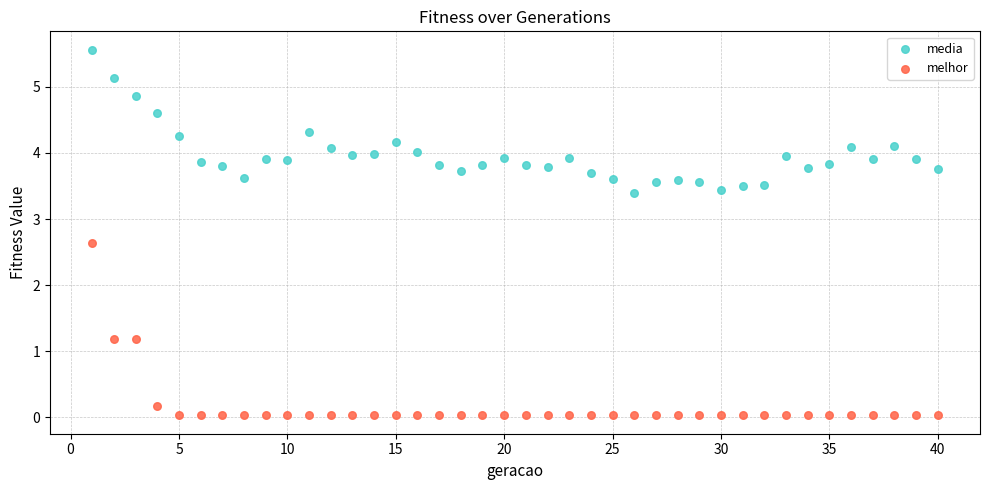

Which series has the largest Y range (max minus min)?

melhor